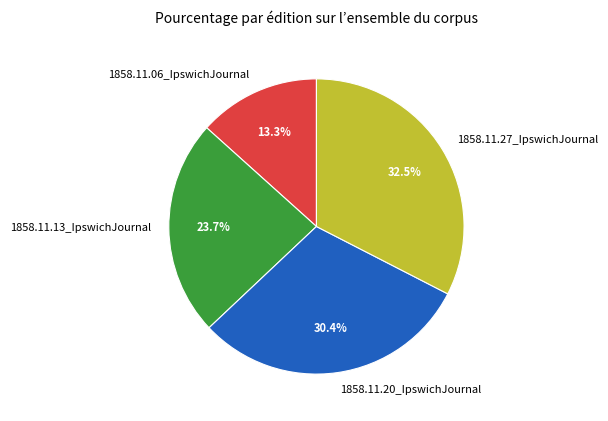

To the nearest percent, what portion does 1858.11.06_IpswichJournal represent?

13%